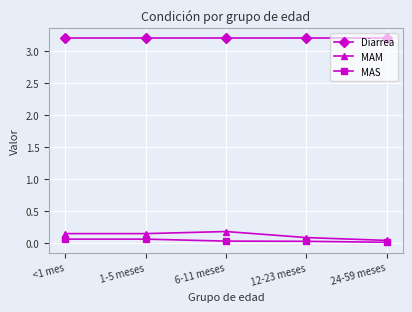

Count the MAM values in the range 0 to 1.

5